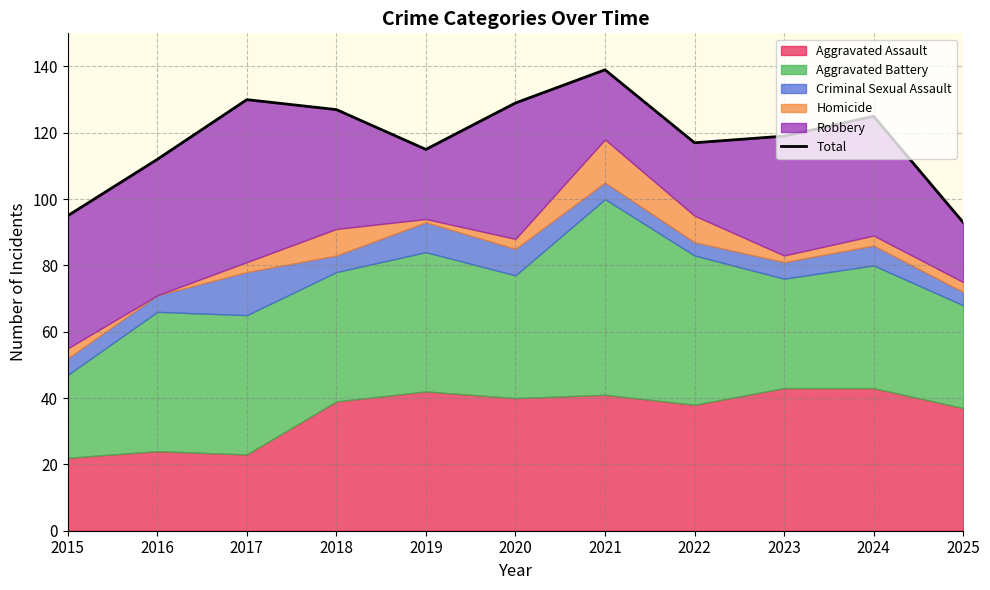

Read the value at 2018.

127